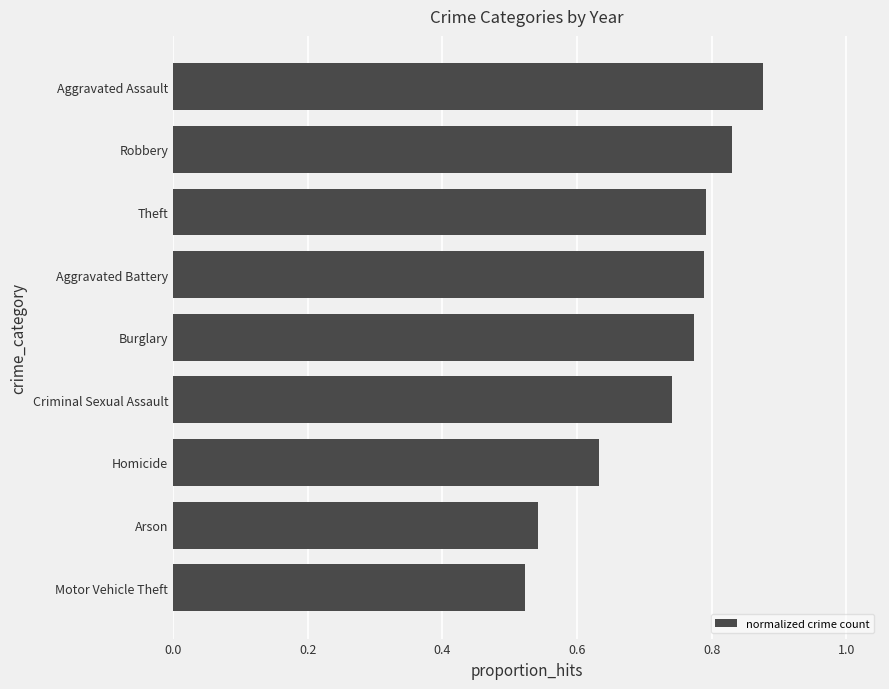

True or false: the data shows 0.2 at Aggravated Battery.

False